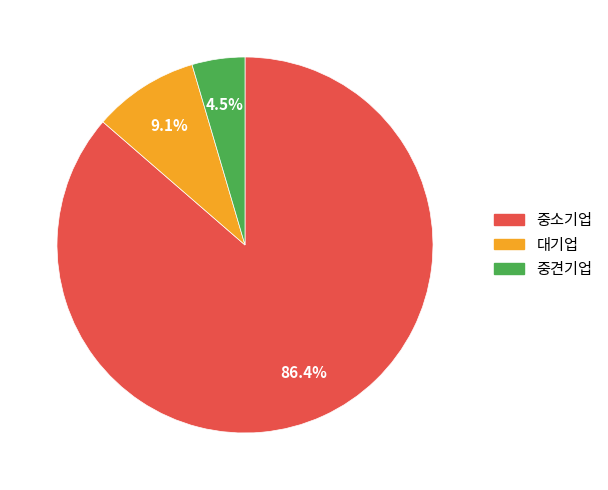

To the nearest percent, what portion does 중소기업 represent?

86%